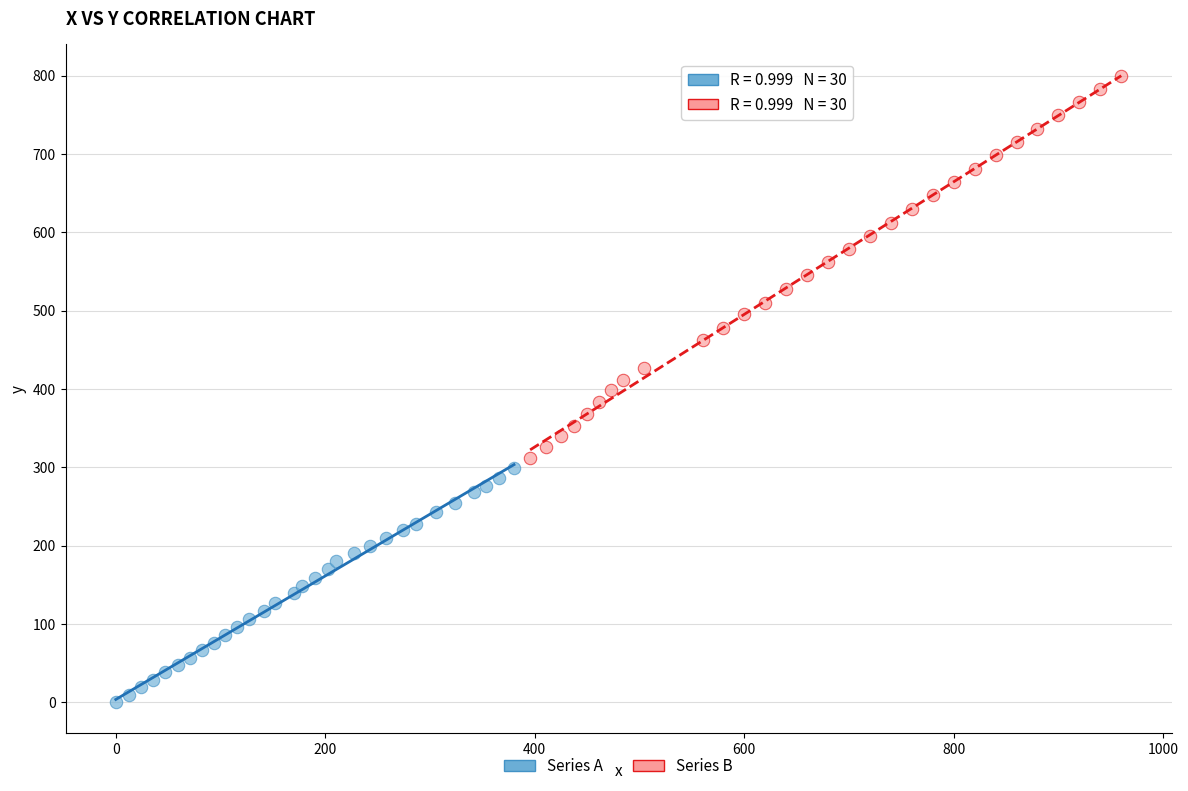

Which series contains the lowest Y value?

Series A